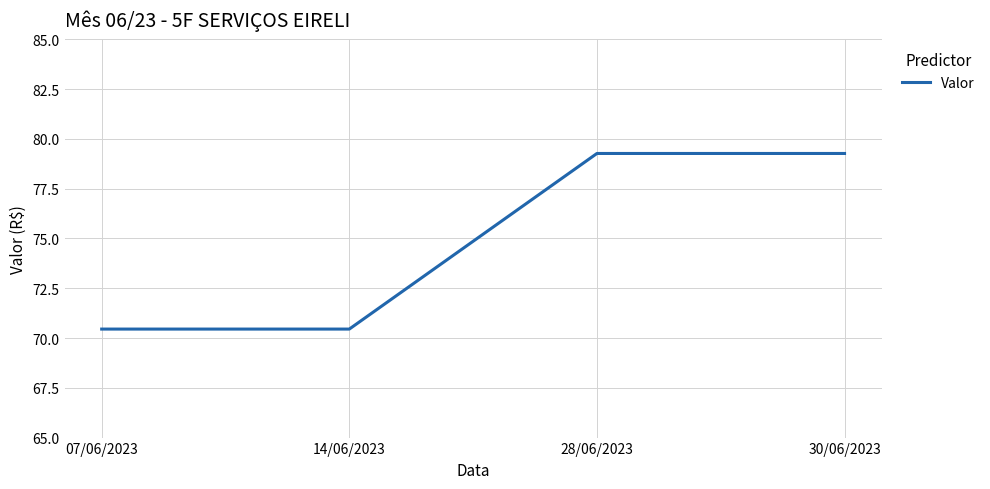

Is it true that the value at 30/06/2023 is 23.2?

False